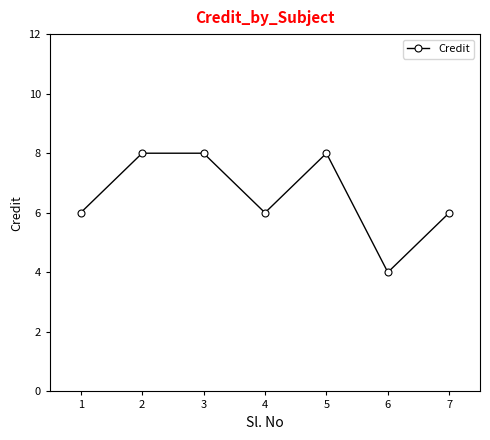

True or false: the data has more than 2 interior local peaks.

False